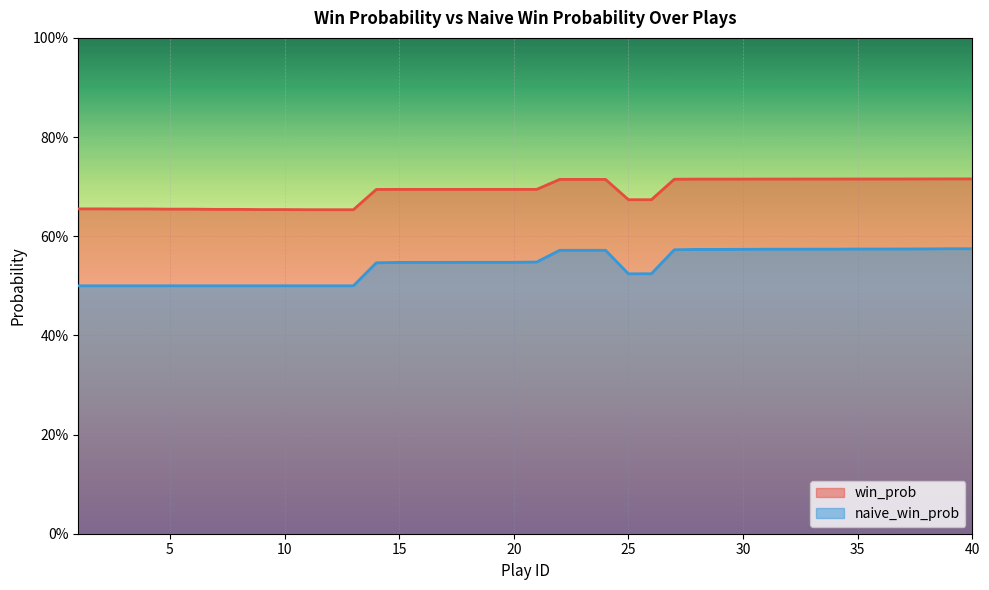

What is the value of the naive_win_prob point at the 27th from the left?

0.6